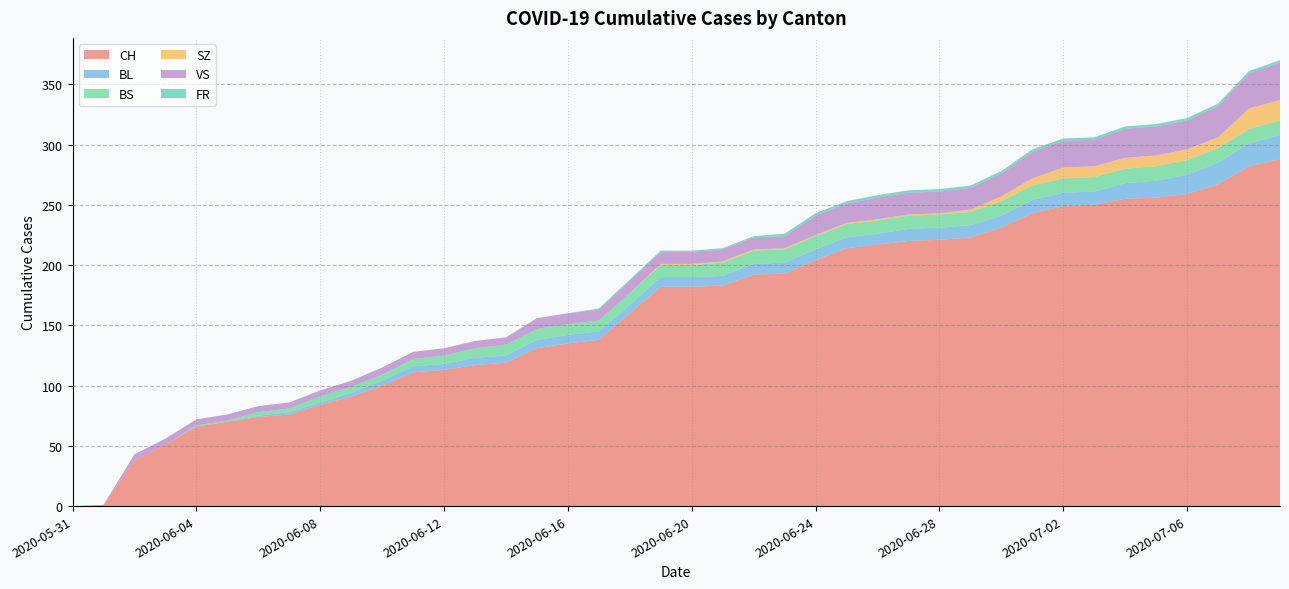

Reading left to right, transcribe all the data shown in this chart.

CH: 2020-05-31=0	2020-06-01=1	2020-06-02=38	2020-06-03=51	2020-06-04=66	2020-06-05=70	2020-06-06=74	2020-06-07=76	2020-06-08=84	2020-06-09=91	2020-06-10=100	2020-06-11=111	2020-06-12=113	2020-06-13=117	2020-06-14=119	2020-06-15=131	2020-06-16=135	2020-06-17=138	2020-06-18=160	2020-06-19=182	2020-06-20=182	2020-06-21=183	2020-06-22=192	2020-06-23=193	2020-06-24=204	2020-06-25=214	2020-06-26=217	2020-06-27=220	2020-06-28=221	2020-06-29=223	2020-06-30=231	2020-07-01=243	2020-07-02=249	2020-07-03=250	2020-07-04=255	2020-07-05=256	2020-07-06=259	2020-07-07=267	2020-07-08=282	2020-07-09=288
BL: 2020-05-31=0	2020-06-01=0	2020-06-02=0	2020-06-03=0	2020-06-04=0	2020-06-05=0	2020-06-06=1	2020-06-07=2	2020-06-08=2	2020-06-09=3	2020-06-10=4	2020-06-11=5	2020-06-12=5	2020-06-13=6	2020-06-14=6	2020-06-15=7	2020-06-16=7	2020-06-17=7	2020-06-18=7	2020-06-19=8	2020-06-20=8	2020-06-21=8	2020-06-22=9	2020-06-23=9	2020-06-24=9	2020-06-25=9	2020-06-26=9	2020-06-27=10	2020-06-28=10	2020-06-29=10	2020-06-30=10	2020-07-01=11	2020-07-02=11	2020-07-03=11	2020-07-04=13	2020-07-05=14	2020-07-06=16	2020-07-07=18	2020-07-08=19	2020-07-09=20
BS: 2020-05-31=0	2020-06-01=0	2020-06-02=0	2020-06-03=0	2020-06-04=1	2020-06-05=1	2020-06-06=3	2020-06-07=3	2020-06-08=5	2020-06-09=5	2020-06-10=5	2020-06-11=6	2020-06-12=7	2020-06-13=8	2020-06-14=9	2020-06-15=9	2020-06-16=9	2020-06-17=9	2020-06-18=10	2020-06-19=10	2020-06-20=10	2020-06-21=11	2020-06-22=11	2020-06-23=11	2020-06-24=11	2020-06-25=11	2020-06-26=11	2020-06-27=11	2020-06-28=11	2020-06-29=11	2020-06-30=12	2020-07-01=12	2020-07-02=12	2020-07-03=12	2020-07-04=12	2020-07-05=12	2020-07-06=12	2020-07-07=12	2020-07-08=12	2020-07-09=12
SZ: 2020-05-31=0	2020-06-01=0	2020-06-02=0	2020-06-03=0	2020-06-04=0	2020-06-05=0	2020-06-06=0	2020-06-07=0	2020-06-08=0	2020-06-09=0	2020-06-10=0	2020-06-11=0	2020-06-12=0	2020-06-13=0	2020-06-14=0	2020-06-15=0	2020-06-16=0	2020-06-17=0	2020-06-18=0	2020-06-19=1	2020-06-20=1	2020-06-21=1	2020-06-22=1	2020-06-23=1	2020-06-24=1	2020-06-25=1	2020-06-26=1	2020-06-27=1	2020-06-28=1	2020-06-29=2	2020-06-30=4	2020-07-01=6	2020-07-02=9	2020-07-03=9	2020-07-04=9	2020-07-05=9	2020-07-06=9	2020-07-07=9	2020-07-08=17	2020-07-09=17
VS: 2020-05-31=0	2020-06-01=0	2020-06-02=5	2020-06-03=5	2020-06-04=5	2020-06-05=5	2020-06-06=5	2020-06-07=5	2020-06-08=5	2020-06-09=5	2020-06-10=6	2020-06-11=6	2020-06-12=6	2020-06-13=6	2020-06-14=6	2020-06-15=9	2020-06-16=9	2020-06-17=9	2020-06-18=10	2020-06-19=10	2020-06-20=10	2020-06-21=10	2020-06-22=10	2020-06-23=10	2020-06-24=16	2020-06-25=16	2020-06-26=18	2020-06-27=18	2020-06-28=18	2020-06-29=18	2020-06-30=19	2020-07-01=22	2020-07-02=22	2020-07-03=22	2020-07-04=24	2020-07-05=24	2020-07-06=24	2020-07-07=26	2020-07-08=29	2020-07-09=31
FR: 2020-05-31=0	2020-06-01=0	2020-06-02=0	2020-06-03=0	2020-06-04=0	2020-06-05=0	2020-06-06=0	2020-06-07=0	2020-06-08=0	2020-06-09=0	2020-06-10=0	2020-06-11=0	2020-06-12=0	2020-06-13=0	2020-06-14=0	2020-06-15=0	2020-06-16=0	2020-06-17=1	2020-06-18=1	2020-06-19=1	2020-06-20=1	2020-06-21=1	2020-06-22=1	2020-06-23=2	2020-06-24=2	2020-06-25=2	2020-06-26=2	2020-06-27=2	2020-06-28=2	2020-06-29=2	2020-06-30=2	2020-07-01=2	2020-07-02=2	2020-07-03=2	2020-07-04=2	2020-07-05=2	2020-07-06=2	2020-07-07=2	2020-07-08=2	2020-07-09=2